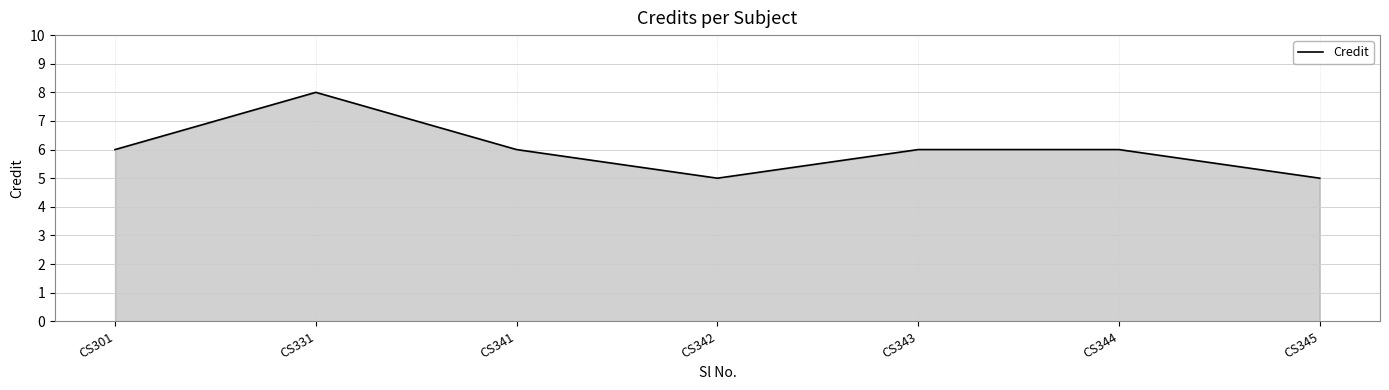

At which category does the data reach its first local peak?

CS331